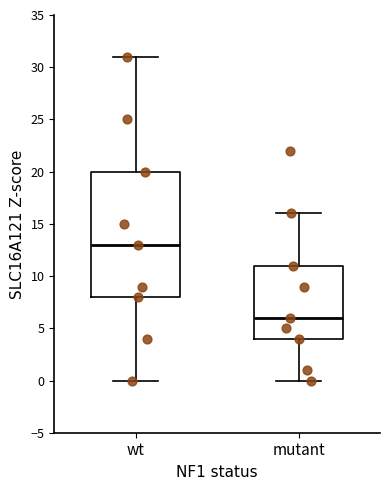

Which box is the tallest, from its lower edge to its upper edge?

wt